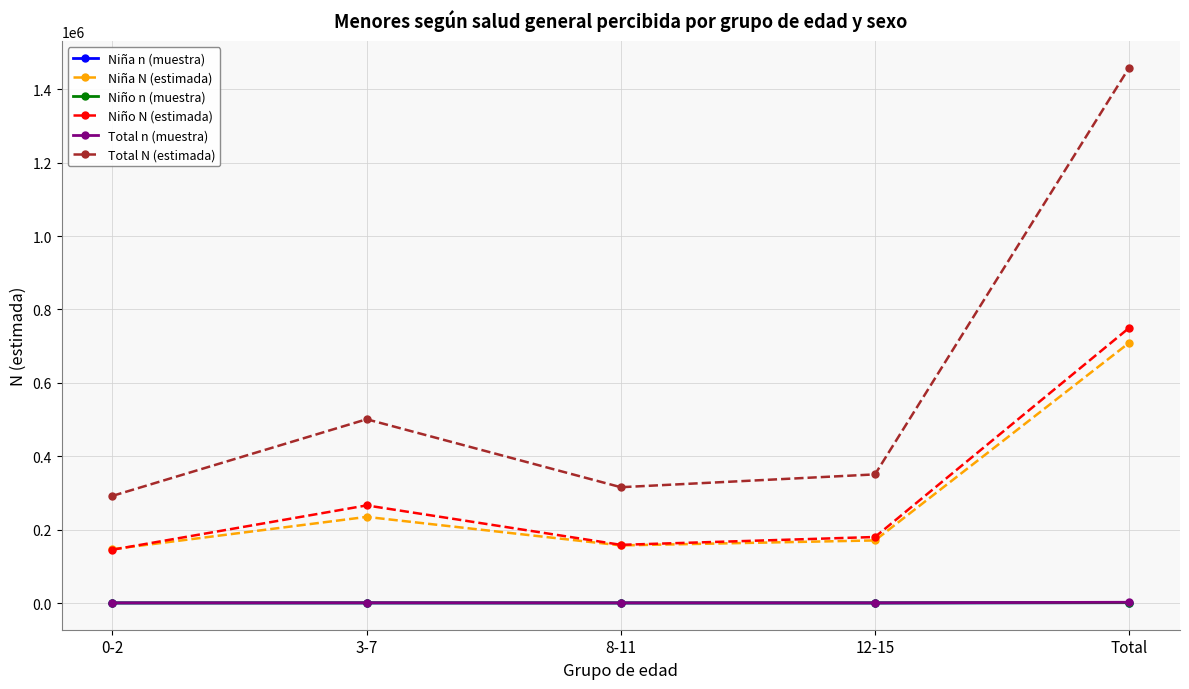

Where does the Total N (estimada) series first go above 350556?

3-7